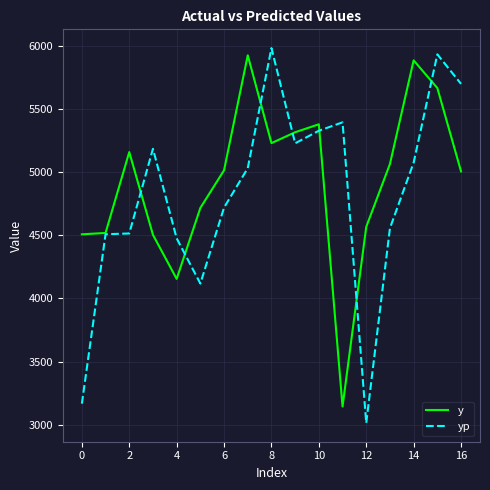

What is the maximum value for yp?

5981.3